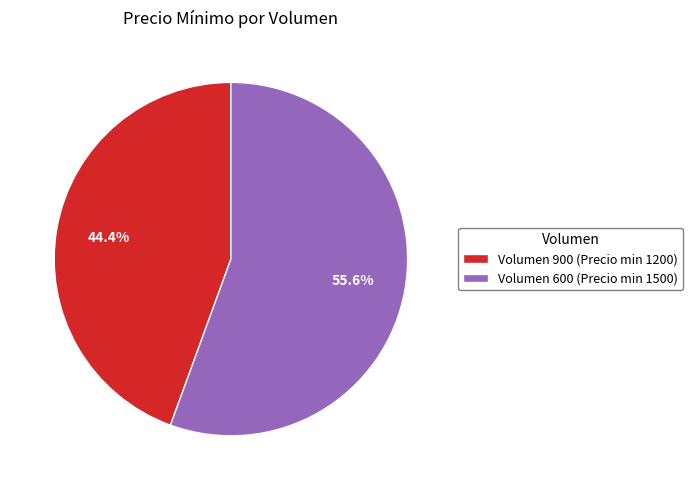

Which slice represents more than half of the pie?

Volumen 600 (Precio min 1500)